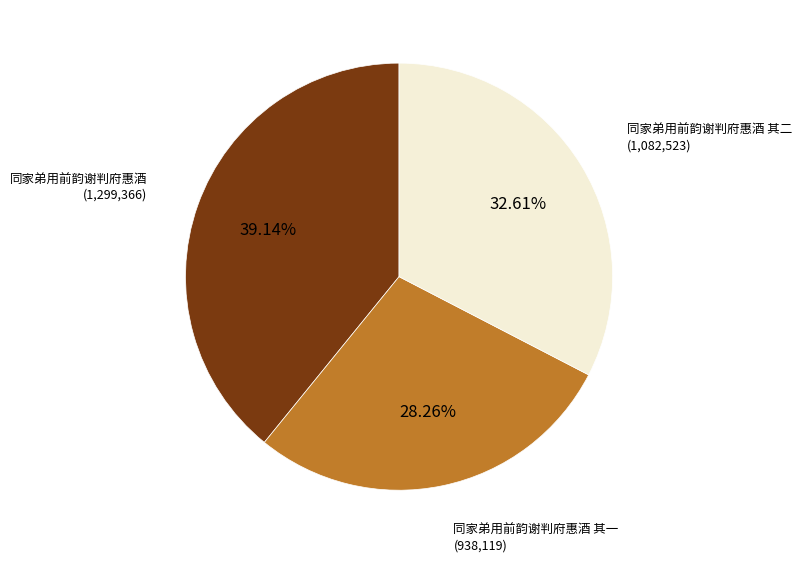

Is there a majority slice in this chart?

No